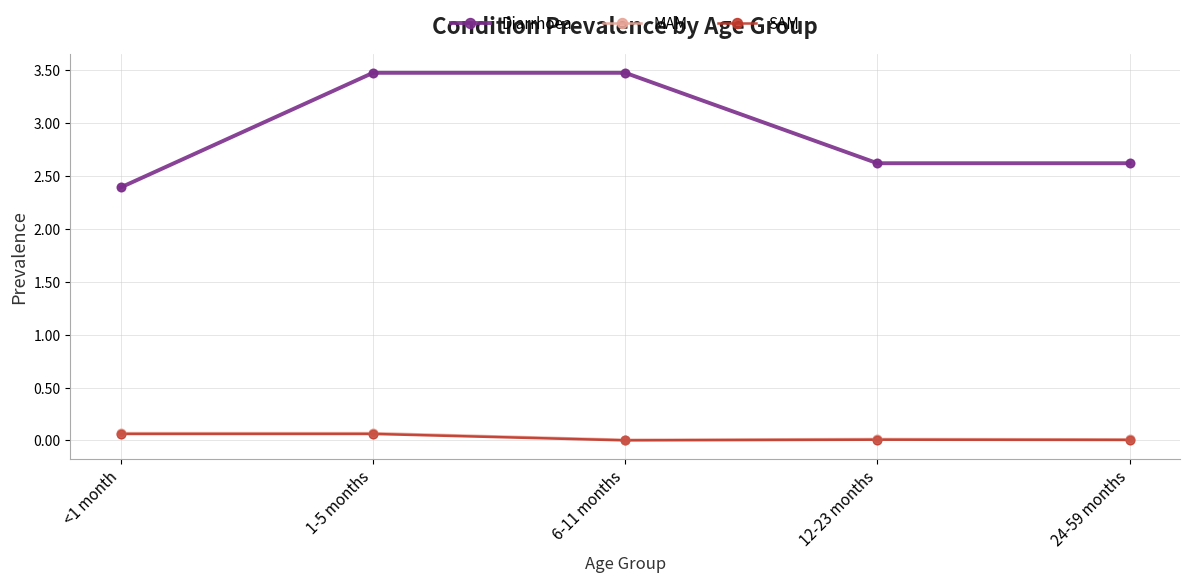

Is the value of MAM at 24-59 months greater than the value of SAM at 1-5 months?

No